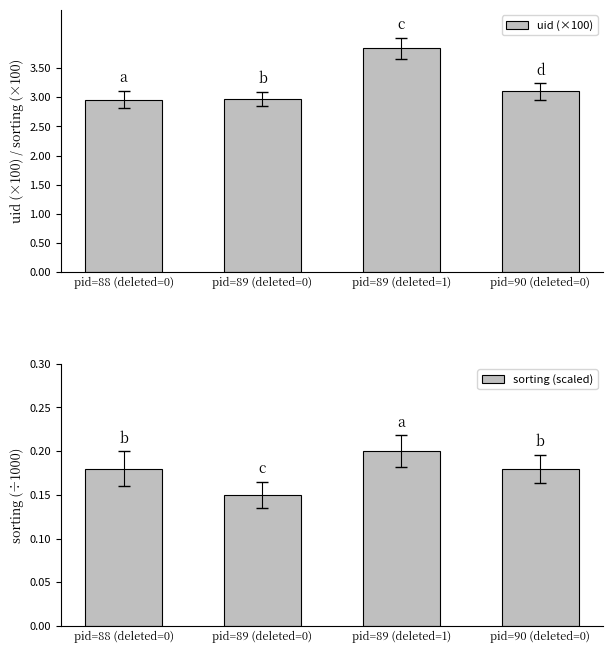

What is the value of the uid (×100) bar at the 3rd from the left?

3.8